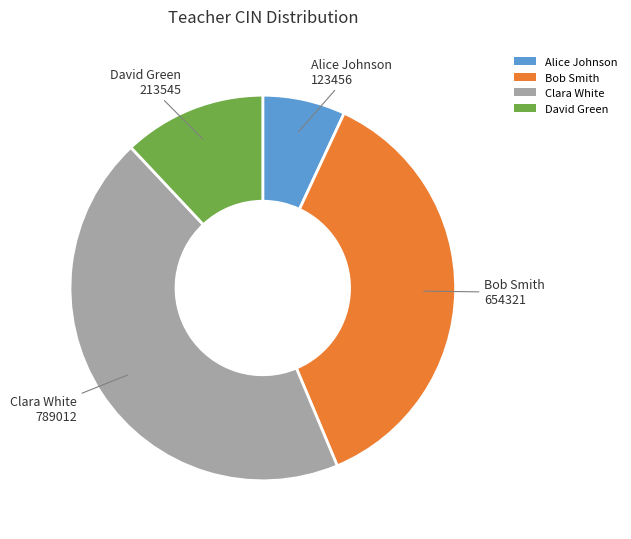

Count the number of slices in the pie.

4